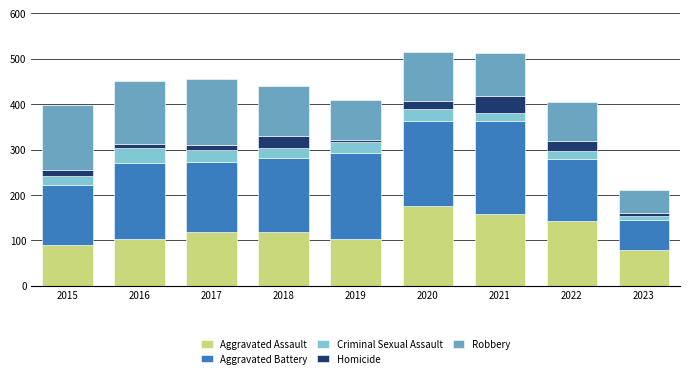

What is the highest value of the Aggravated Assault series?

176